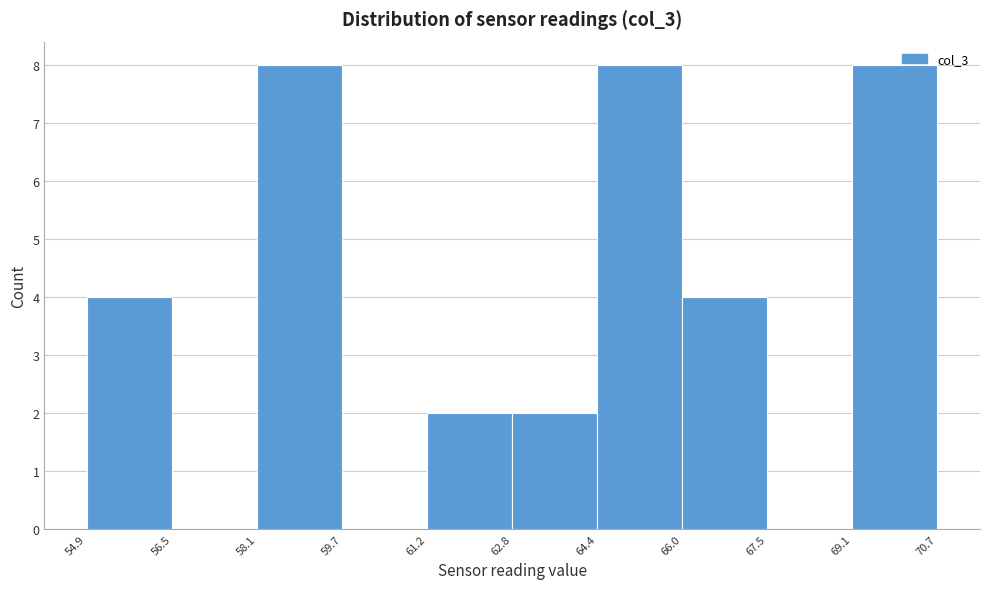

What is the height of the bar covering 66.0 to 67.5 on the x-axis? The values are not printed on the chart, so give them approximately, as read against the axis.

4